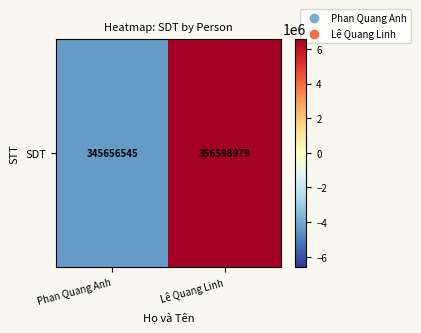

Which category has the highest value across all series?

Lê Quang Linh